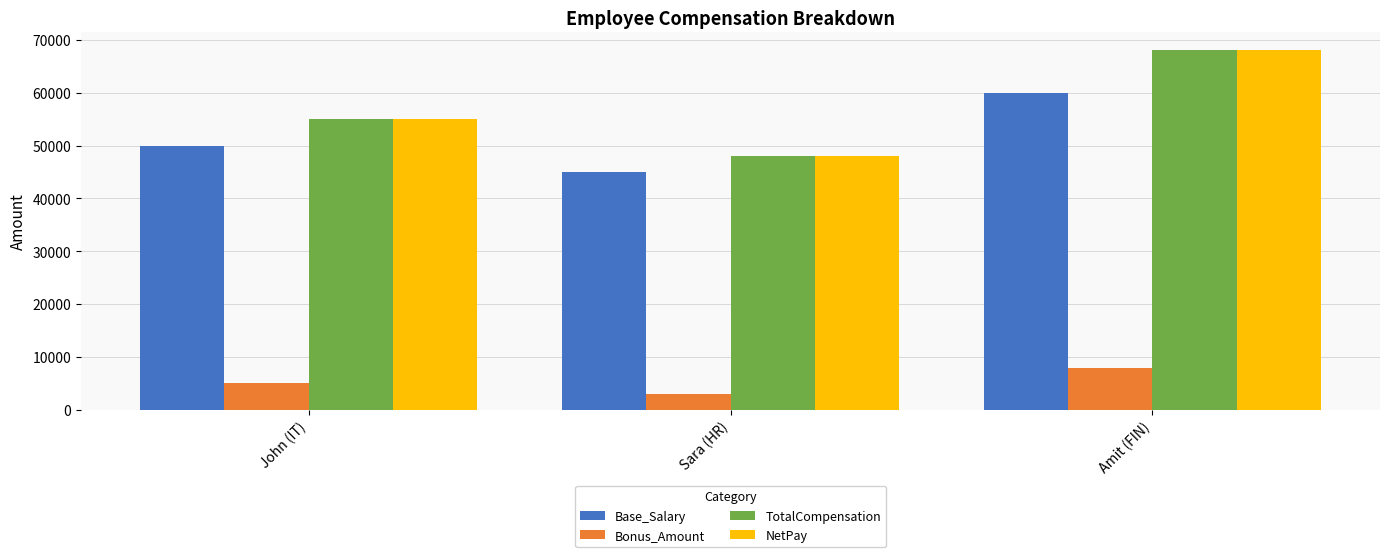

How many Base_Salary values are between 45000 and 60000?

3